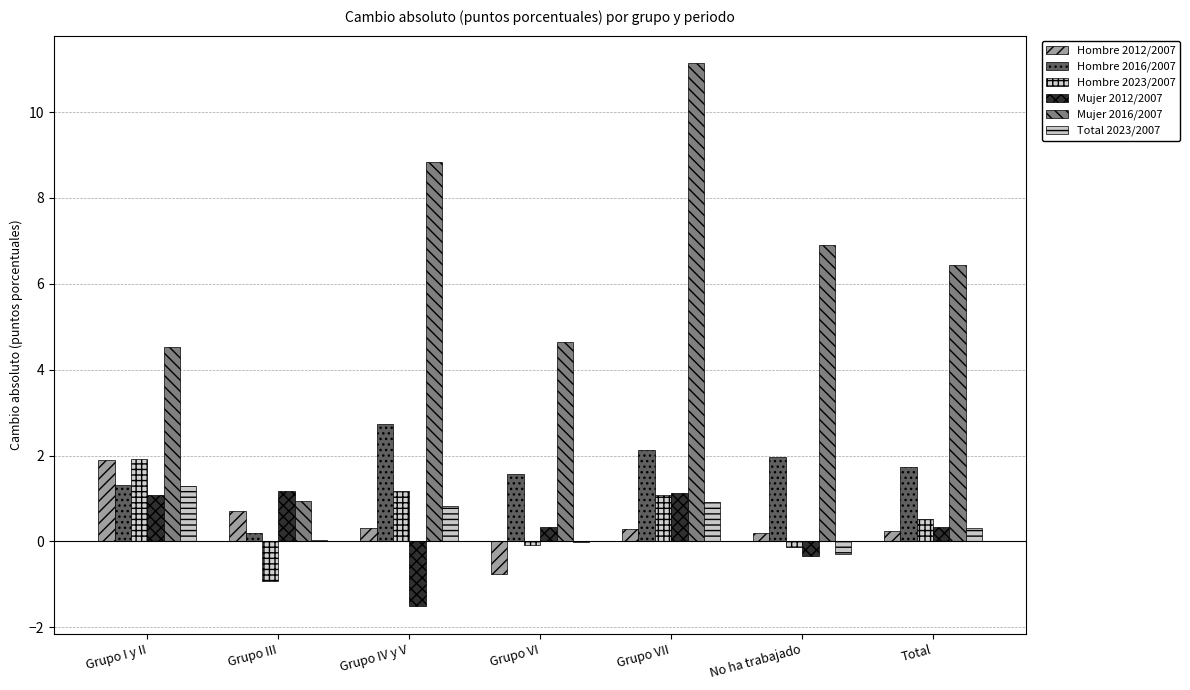

What is the sum of all Hombre 2016/2007 values?

11.7